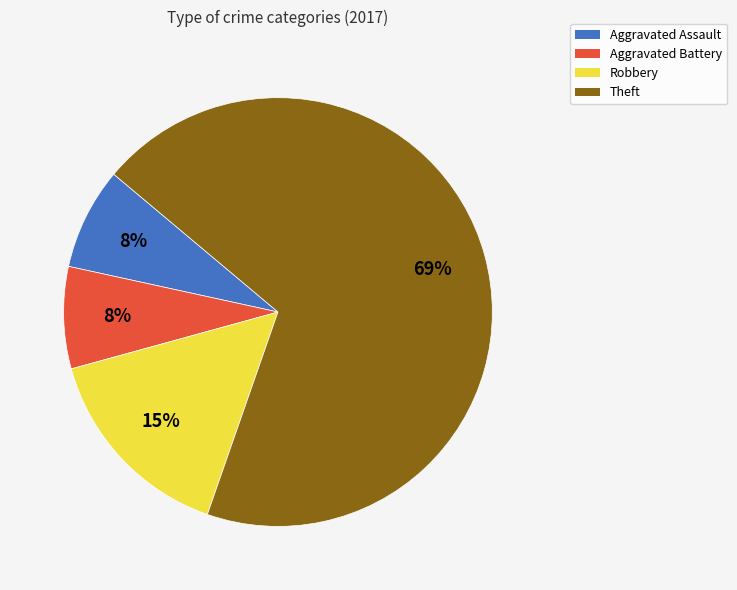

What percentage is the Aggravated Battery slice, to the nearest percent?

8%